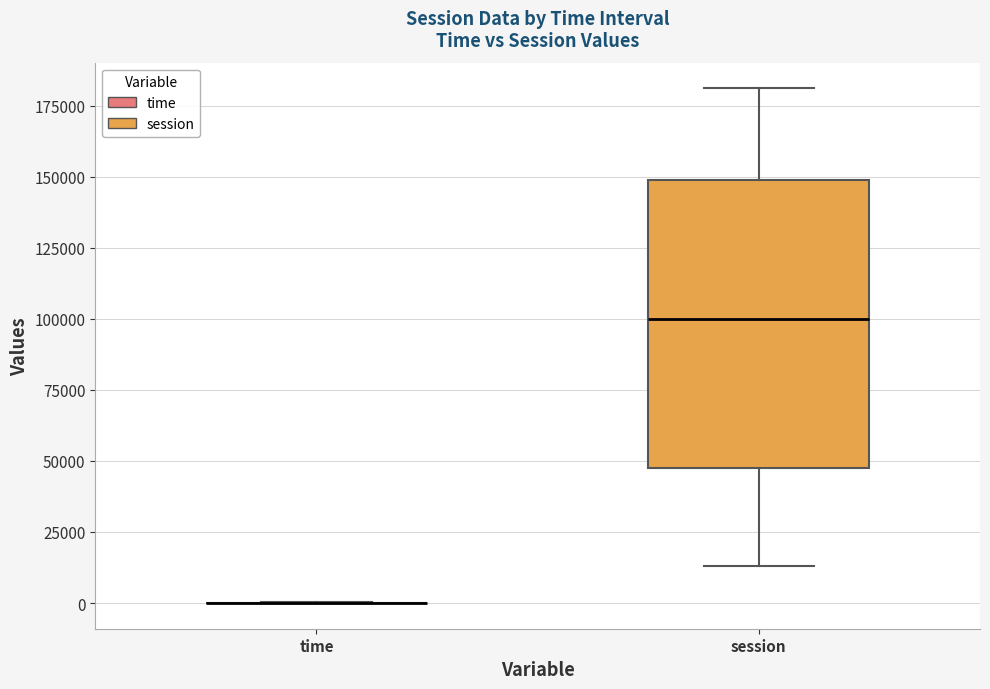

Where does the upper whisker of the box for session end on the y-axis? The values are not printed on the chart, so give them approximately, as read against the axis.

180000